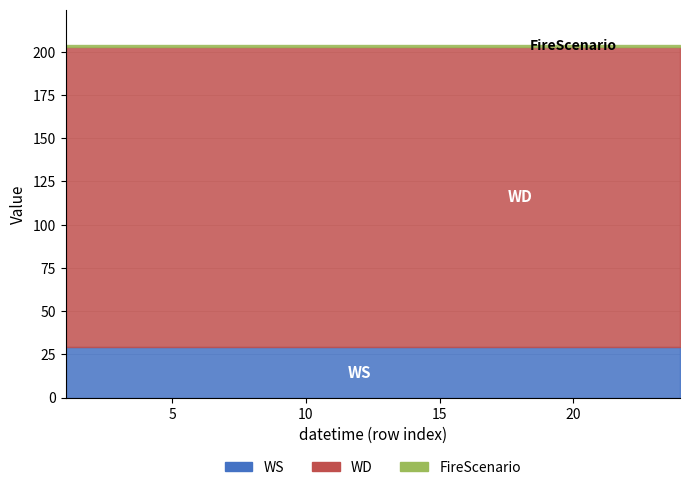

True or false: FireScenario has more than 1 points higher than both neighbors.

False